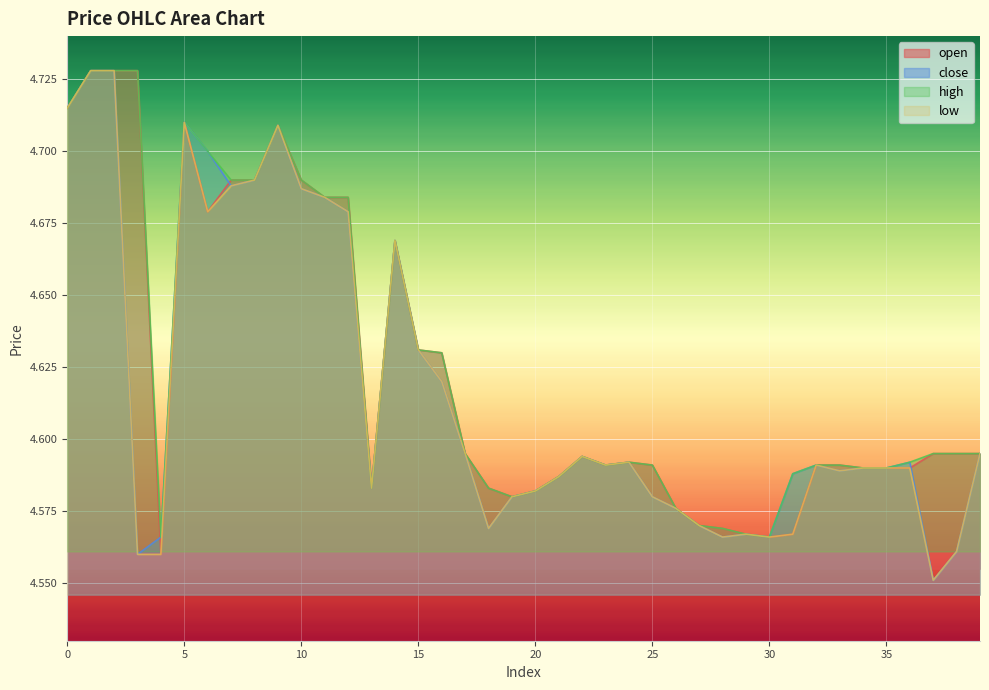

True or false: low and high cross at least once.

False